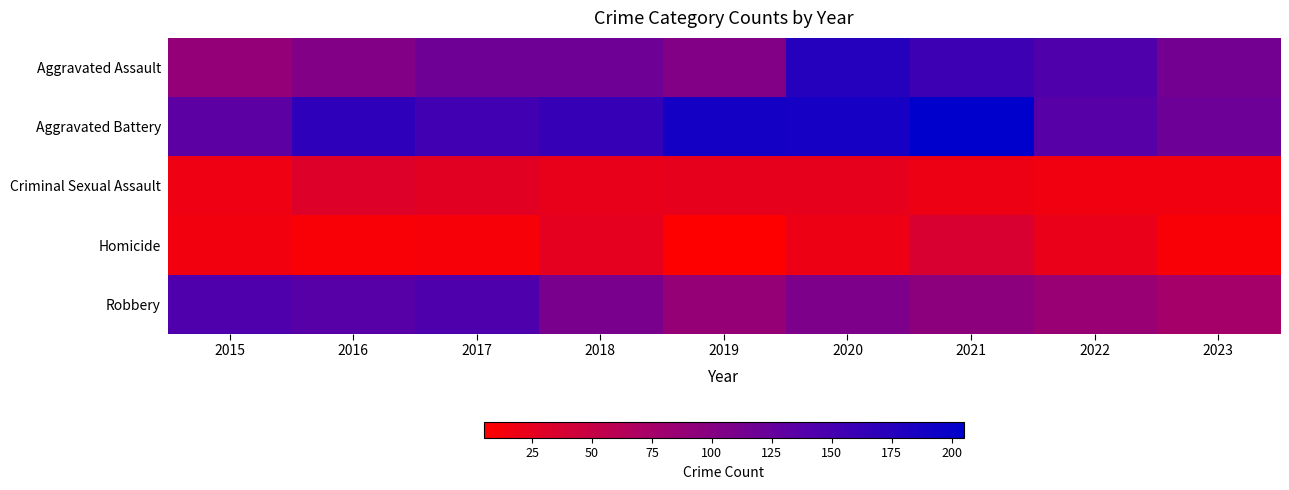

Which series changed the most between 2017 and 2018?

Robbery